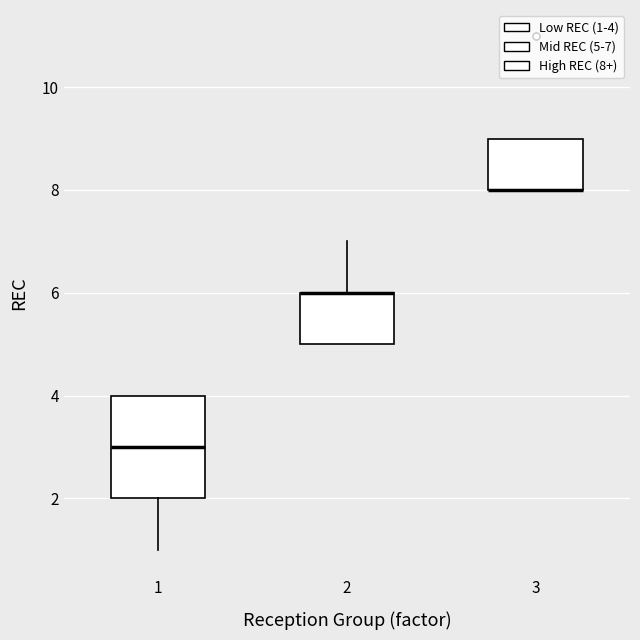

Which box is the tallest, from its lower edge to its upper edge?

1